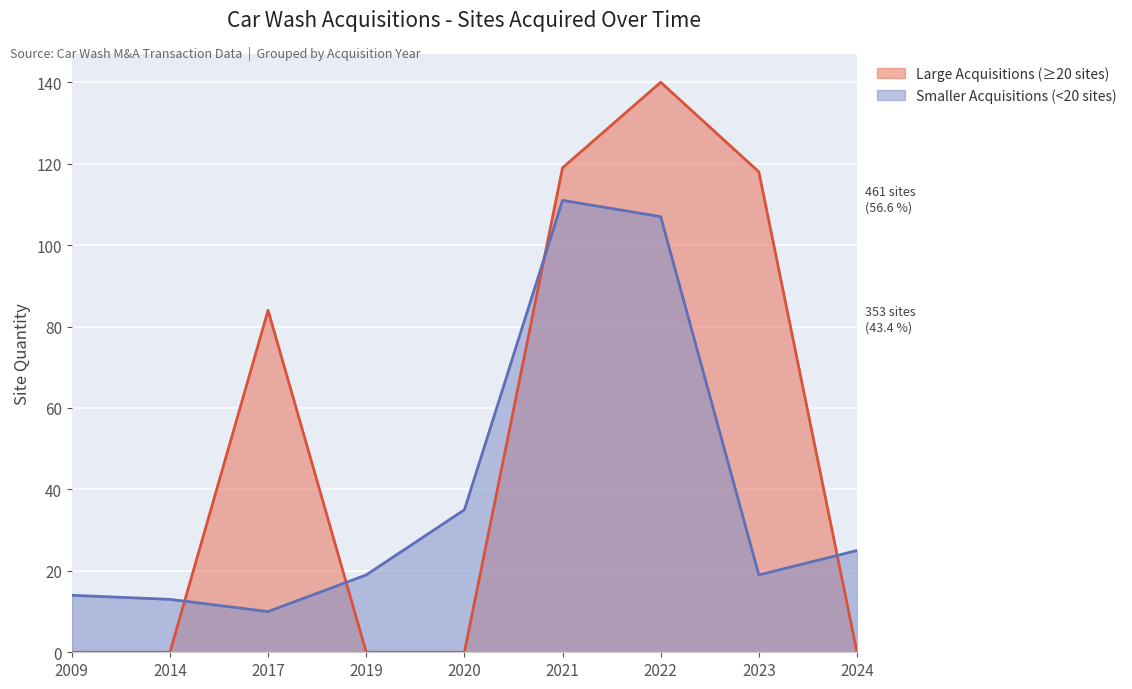

True or false: Smaller Acquisitions (<20 sites) and Large Acquisitions (≥20 sites) intersect in this chart.

True